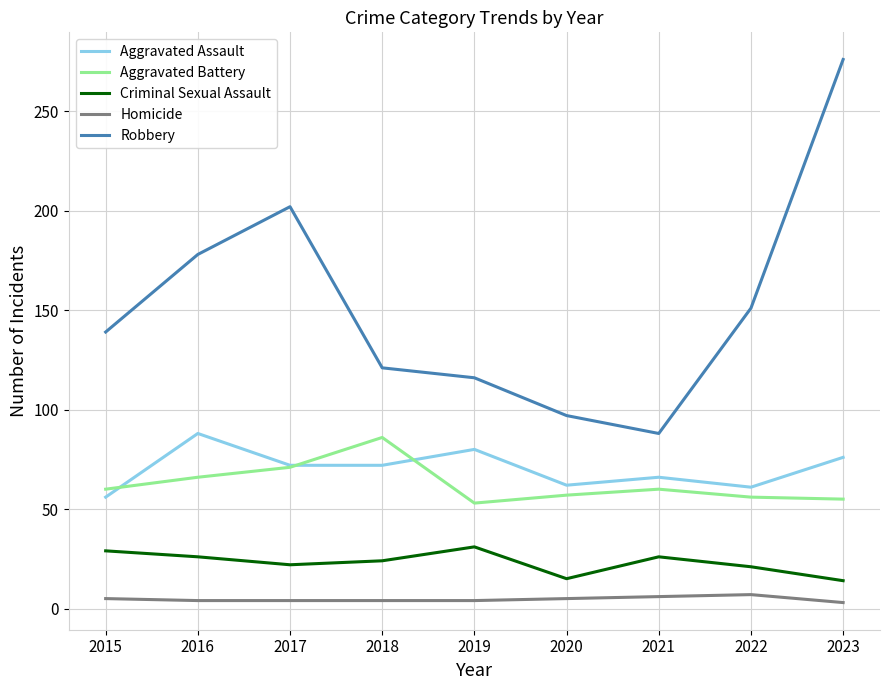

True or false: Aggravated Battery and Homicide cross at least once.

False